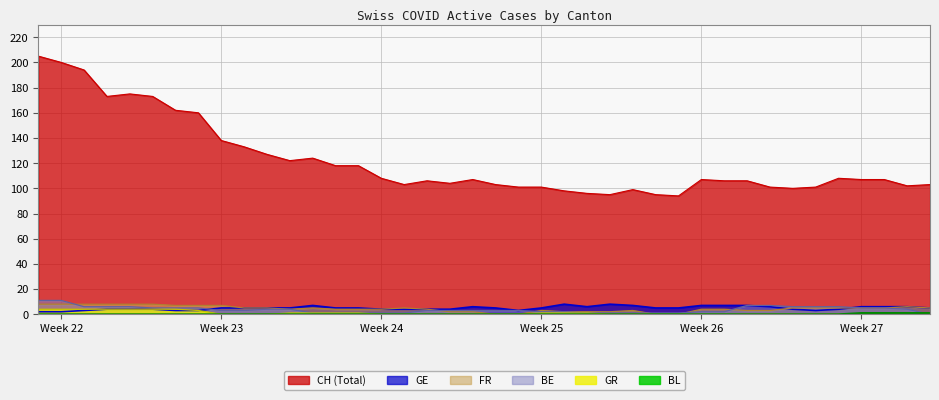

What is the value of the GE point at the 2nd from the left?

2